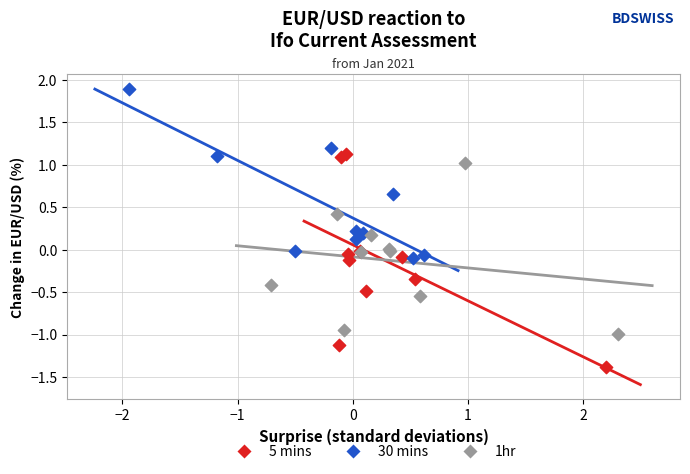

Which series contains the highest Y value?

30 mins